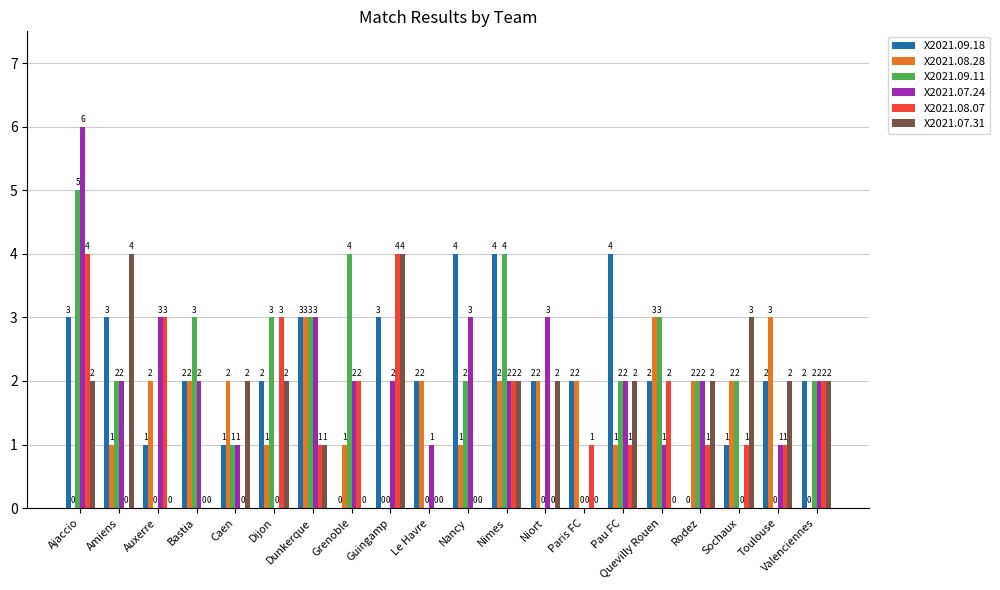

Between Auxerre and Caen, which series saw the biggest shift?

X2021.08.07